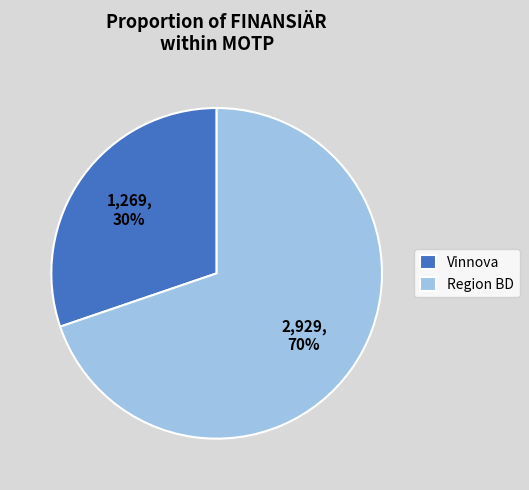

Is there any slice that represents more than half of the pie?

Yes